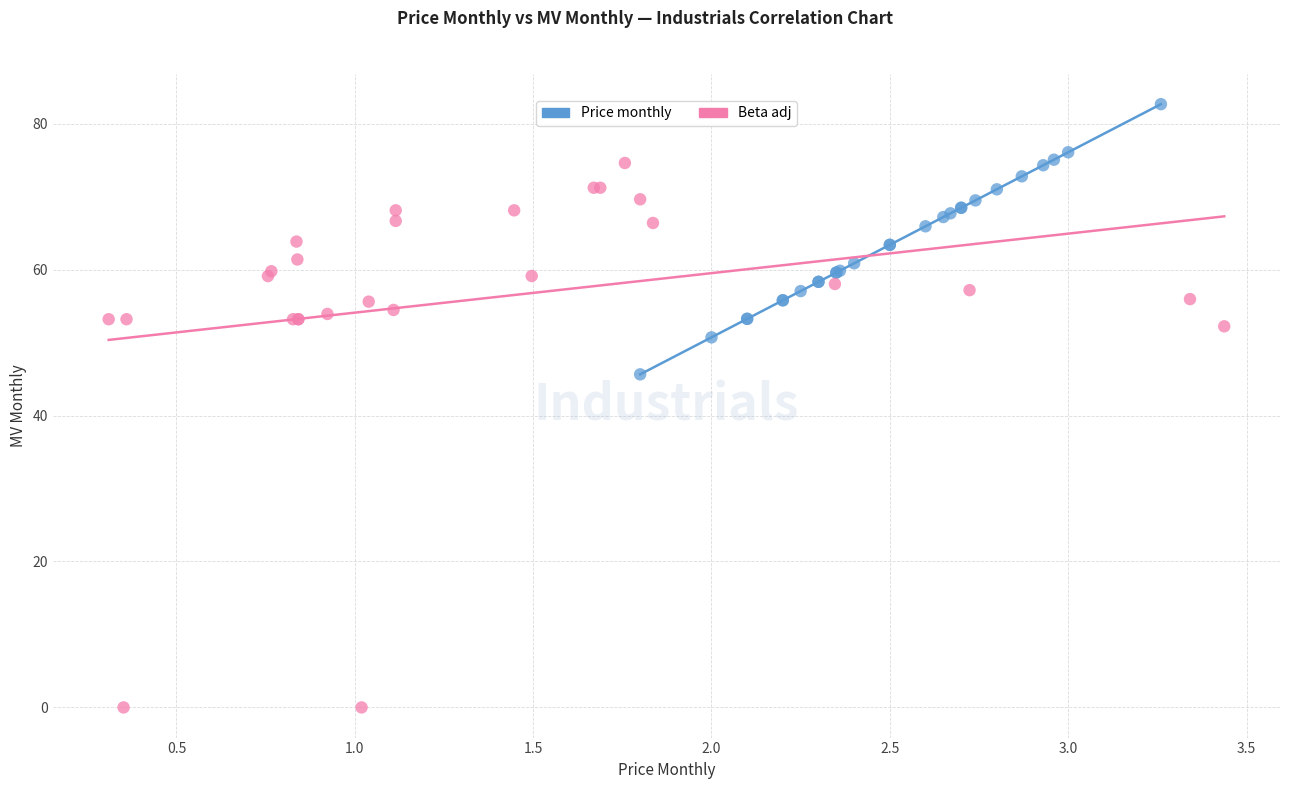

Which series reaches the minimum Y coordinate?

Beta adj